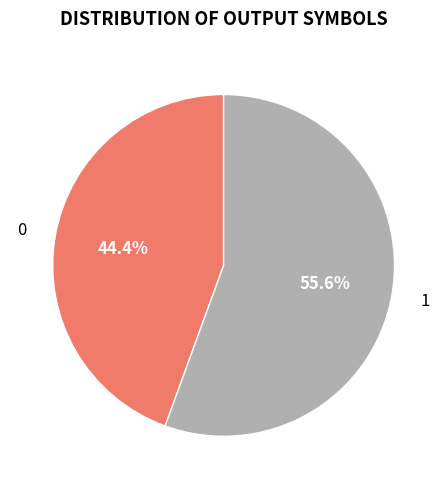

Does any single category account for the majority?

Yes